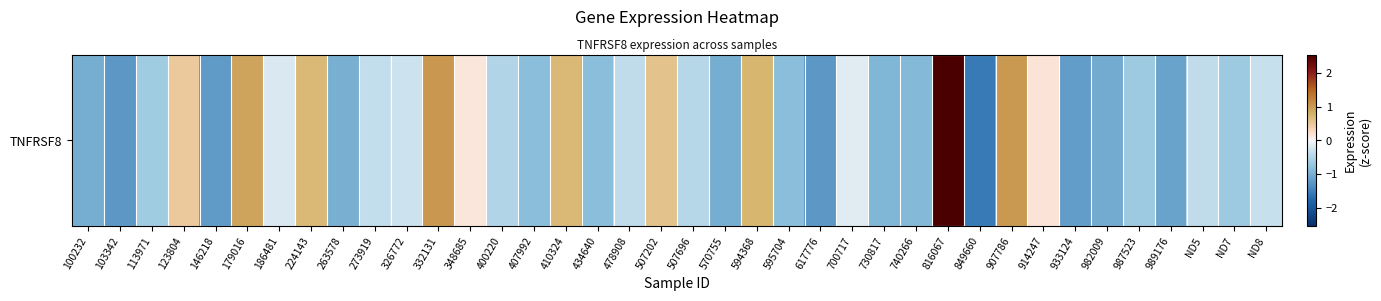

Which label corresponds to the smallest value in the chart?

849660